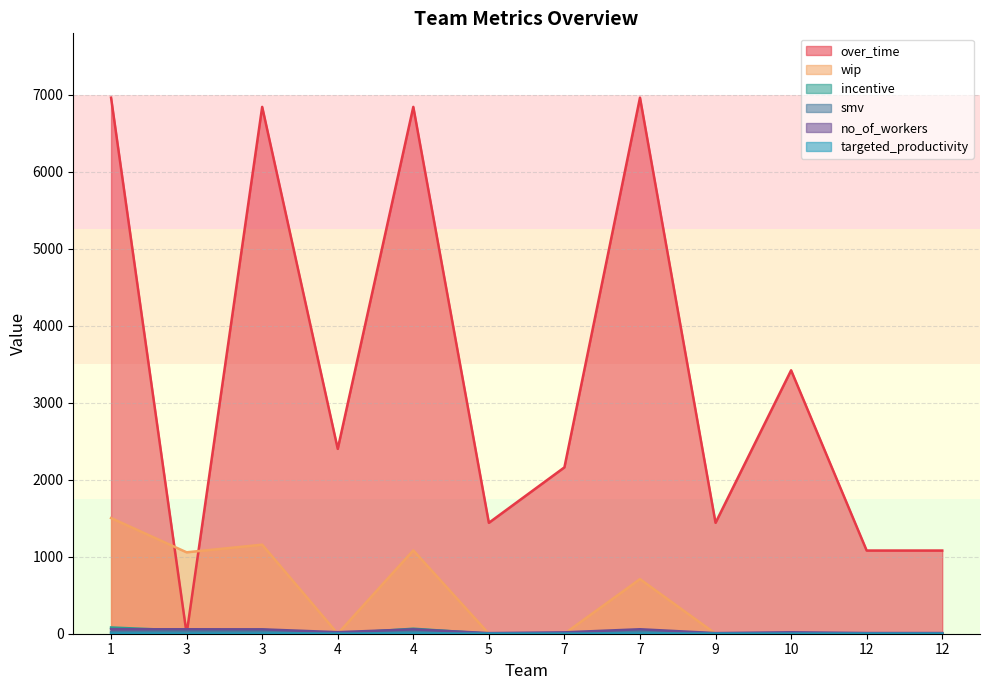

What is the spread (max minus min) of values at 3?

1057.0